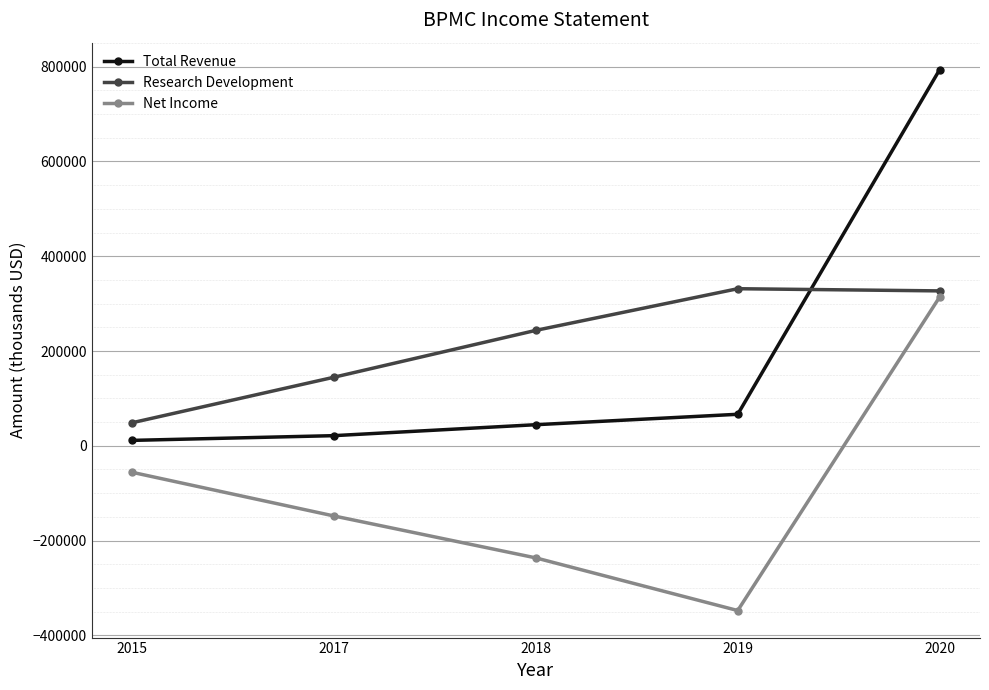

Which category has the lowest value in the Net Income series?

2019